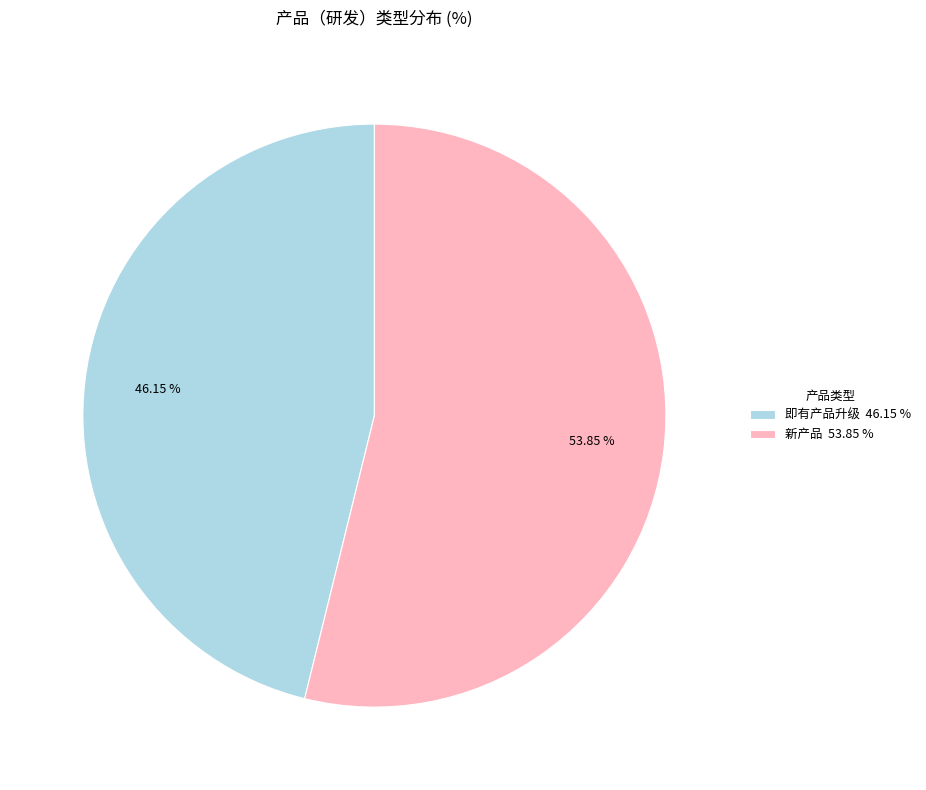

Does any single category account for the majority?

Yes